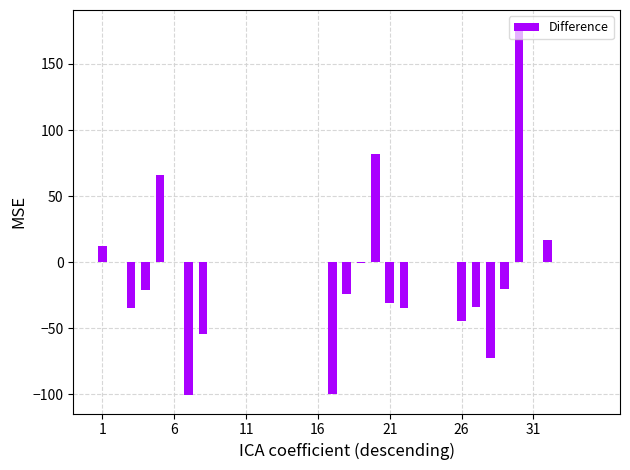

How many series are shown in this chart?

1